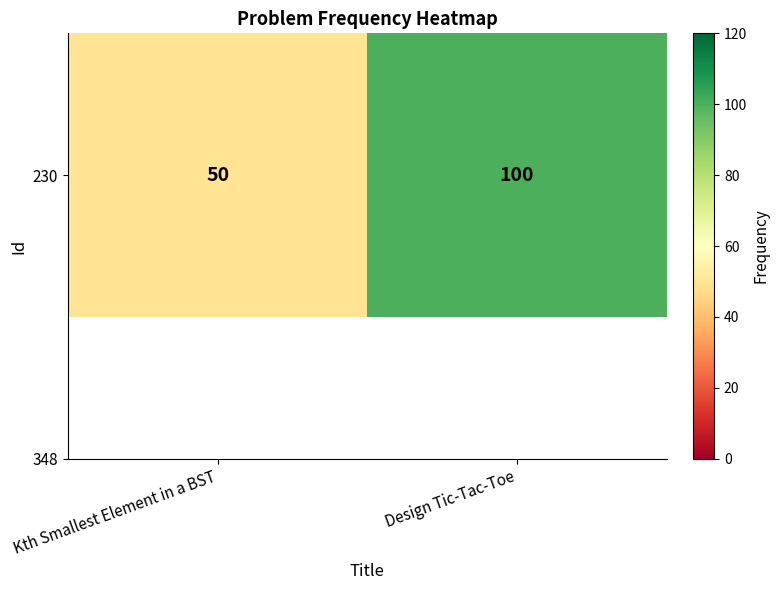

What is the difference between the values at Design Tic-Tac-Toe and Kth Smallest Element in a BST?

50